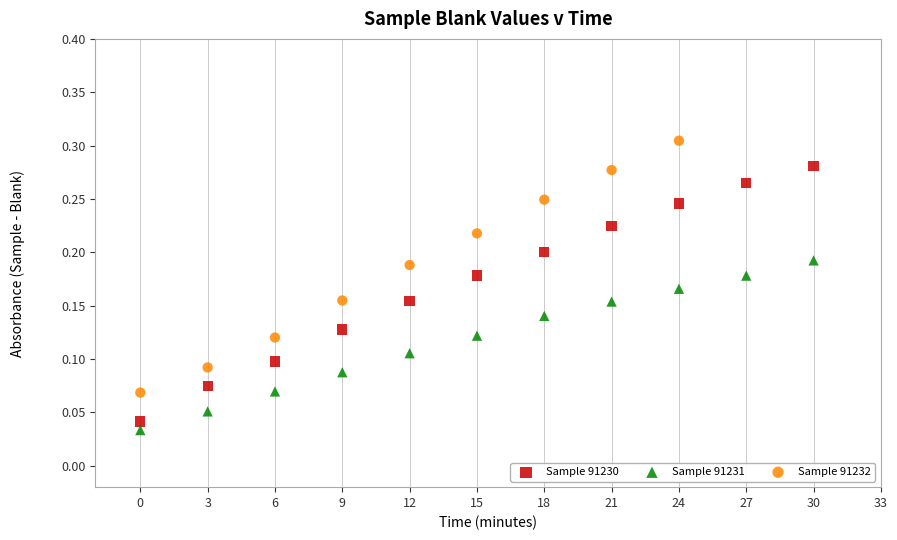

Which series contains the highest Y value?

Sample 91232